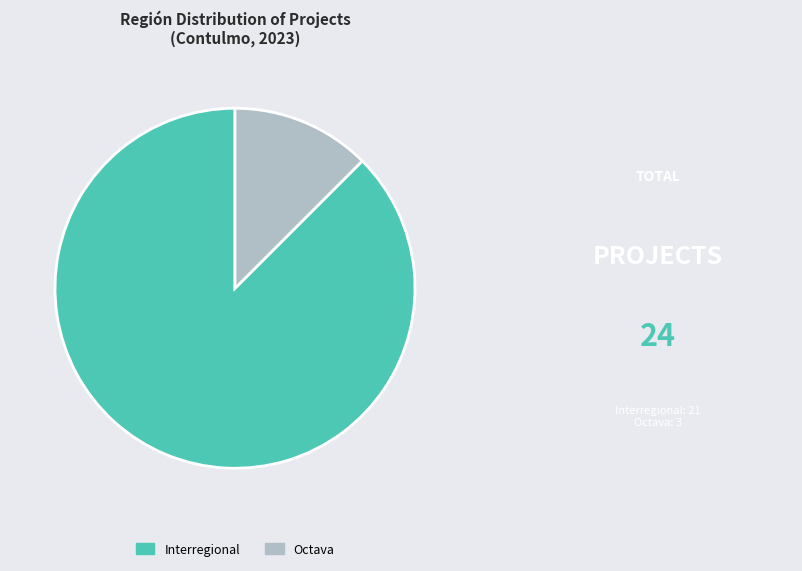

Is the sum of Octava and Interregional greater than half?

Yes